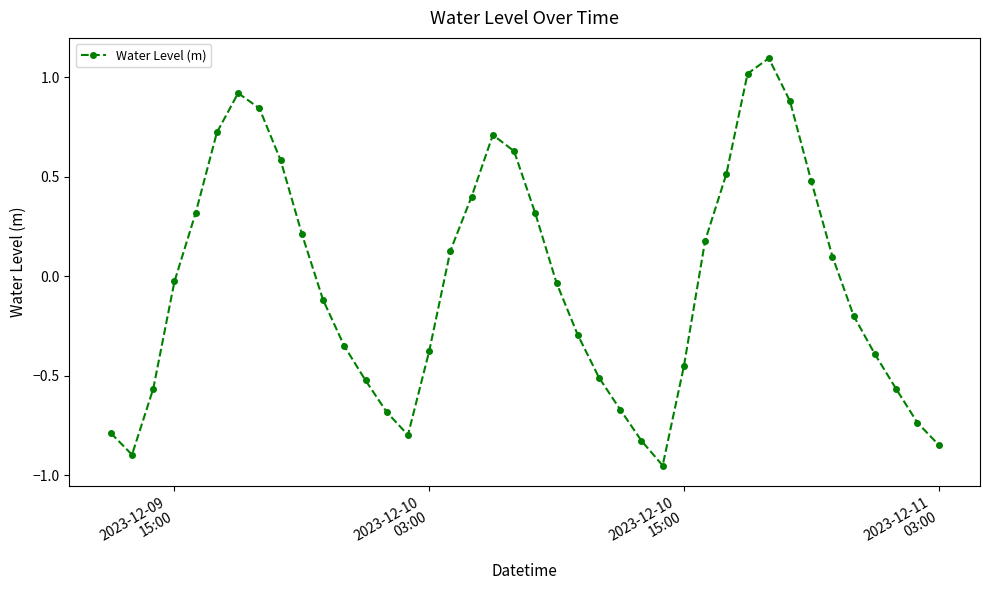

How many interior local valleys (lower than both neighbors) does the data have?

3